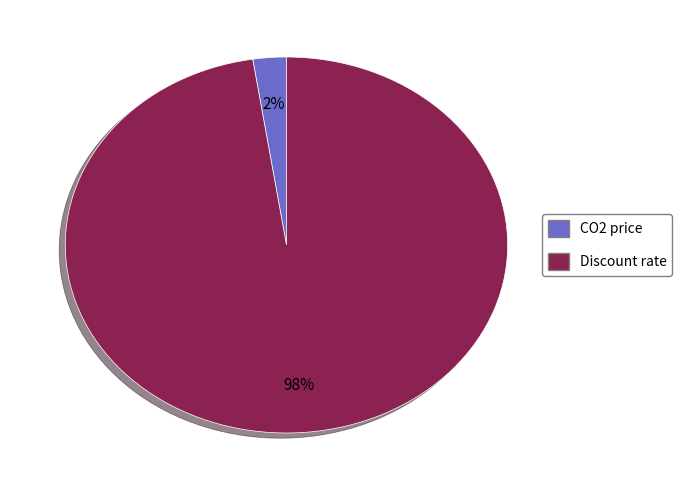

Combined, do CO2 price and Discount rate account for over 50%?

Yes